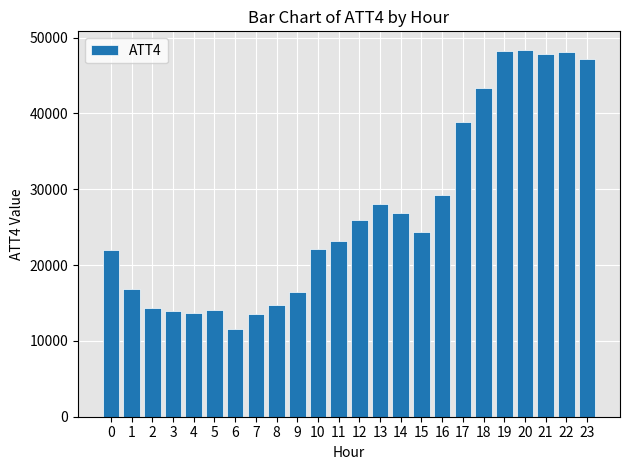

What is the approximate value at 13, to the nearest 100?

28000